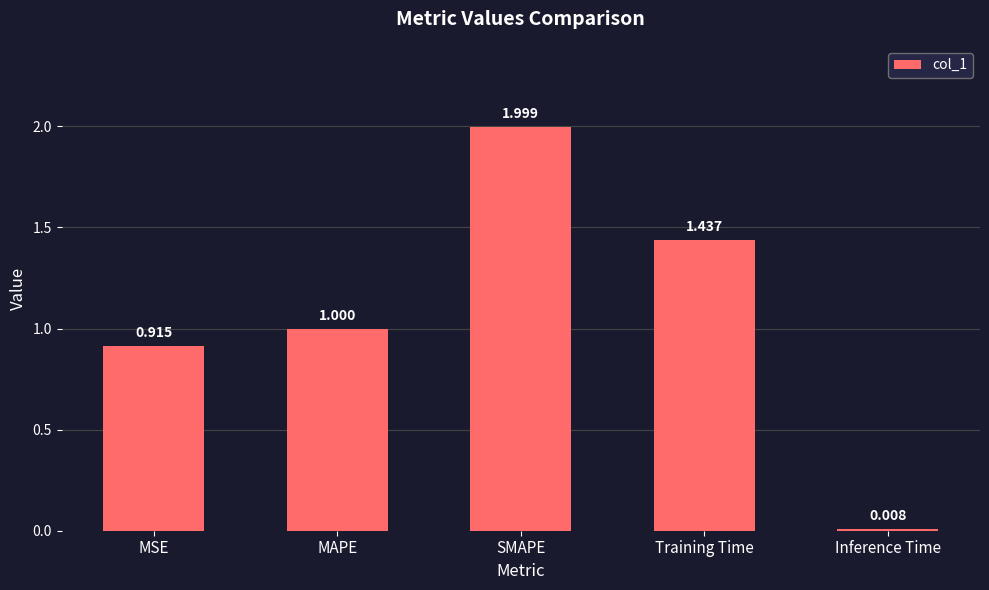

How many bars are there in total?

5